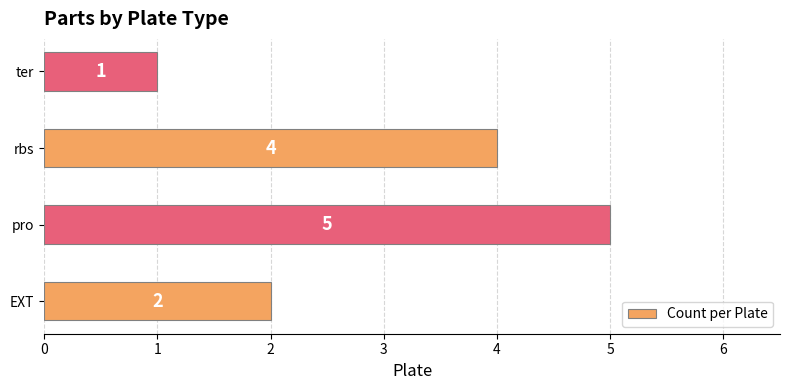

True or false: the data shows 5 at pro.

True